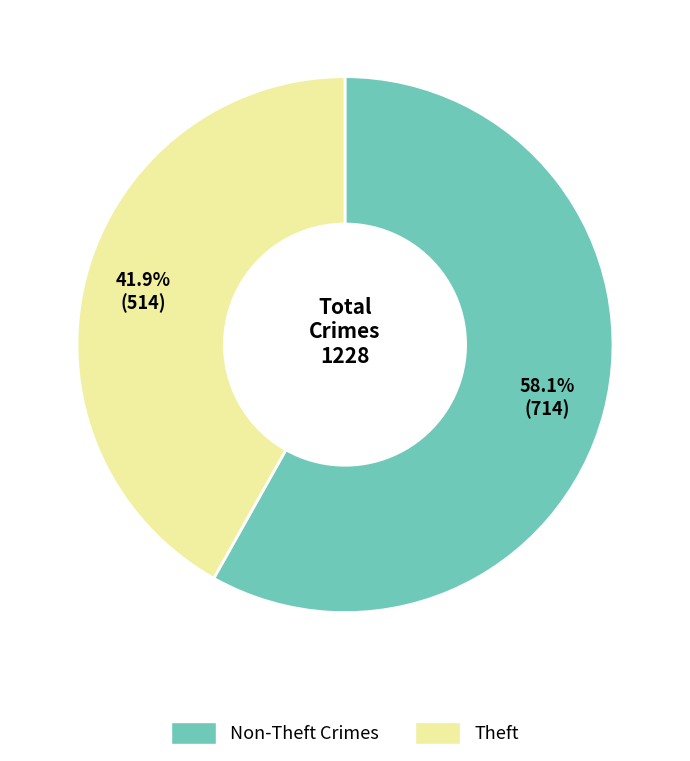

Is there any slice that represents more than half of the pie?

Yes